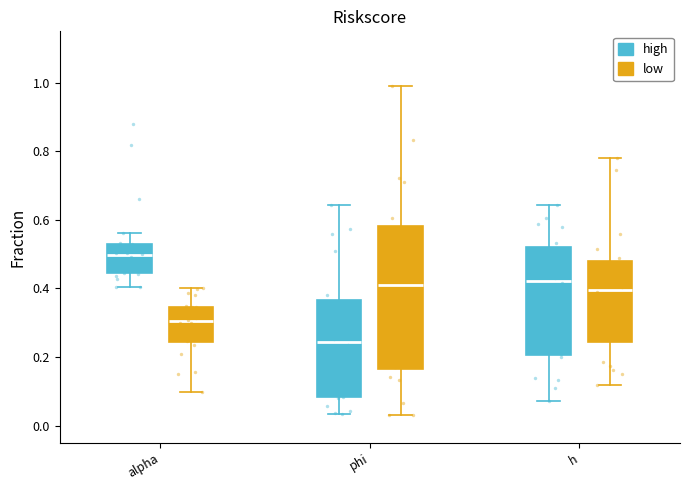

Where is the upper edge of the box for h (high) on the y-axis? The values are not printed on the chart, so give them approximately, as read against the axis.

0.52